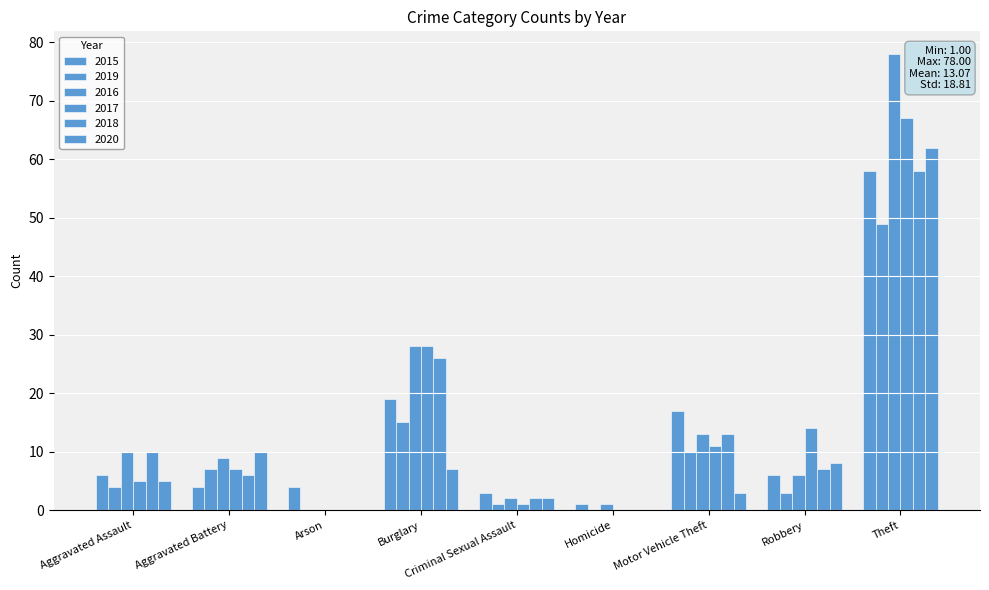

How many data points does each series have?

9